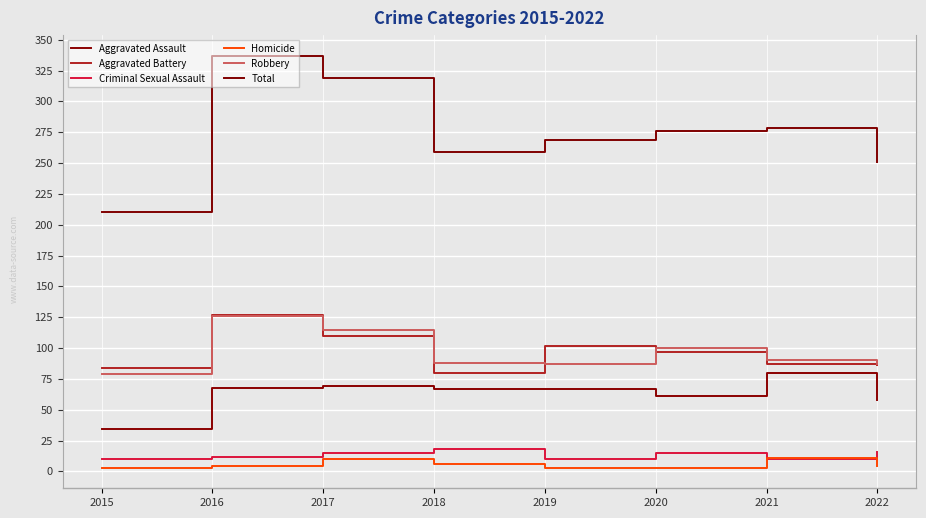

True or false: Criminal Sexual Assault and Total intersect in this chart.

False